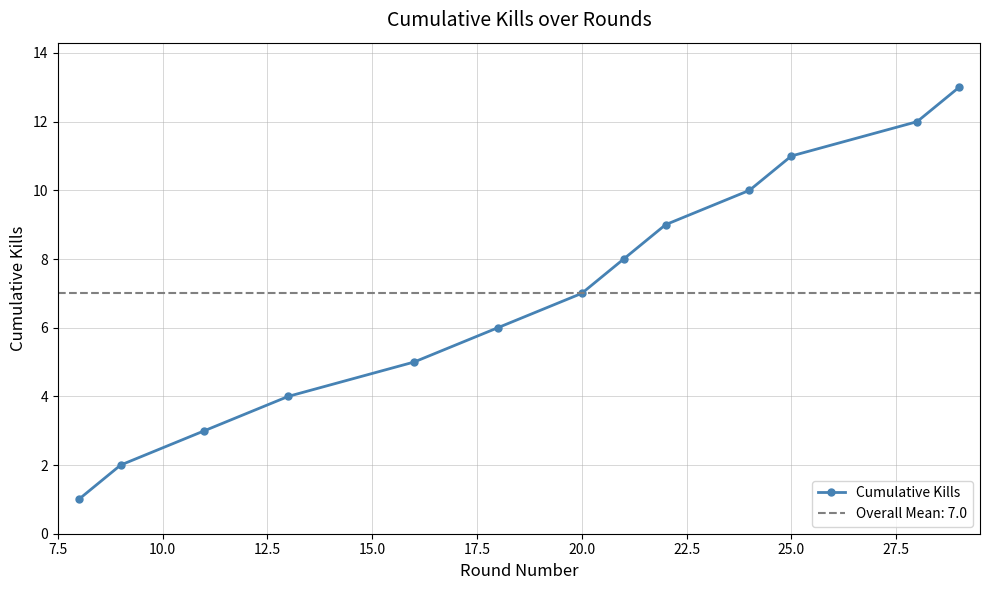

What is the highest value of the Cumulative Kills series?

13